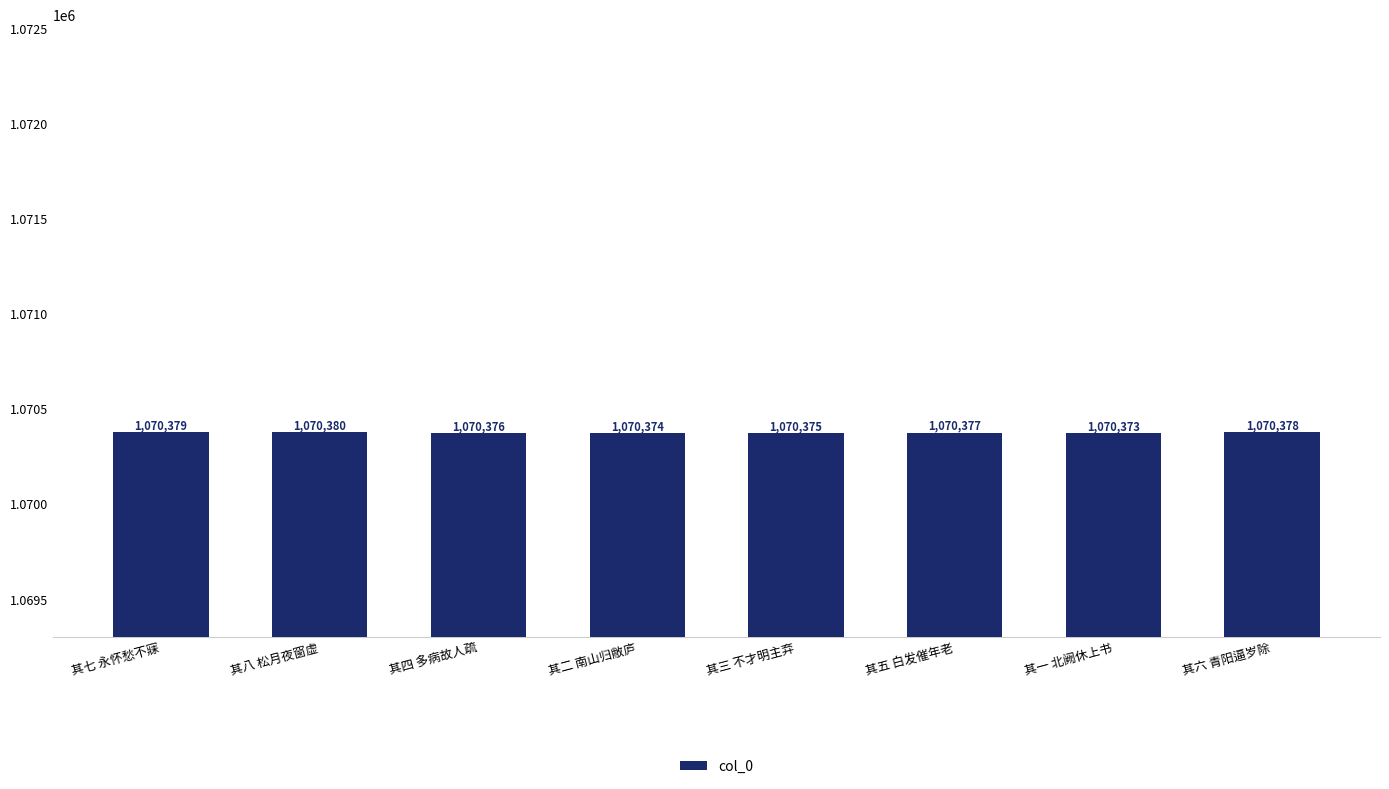

Does the chart contain any negative values?

No